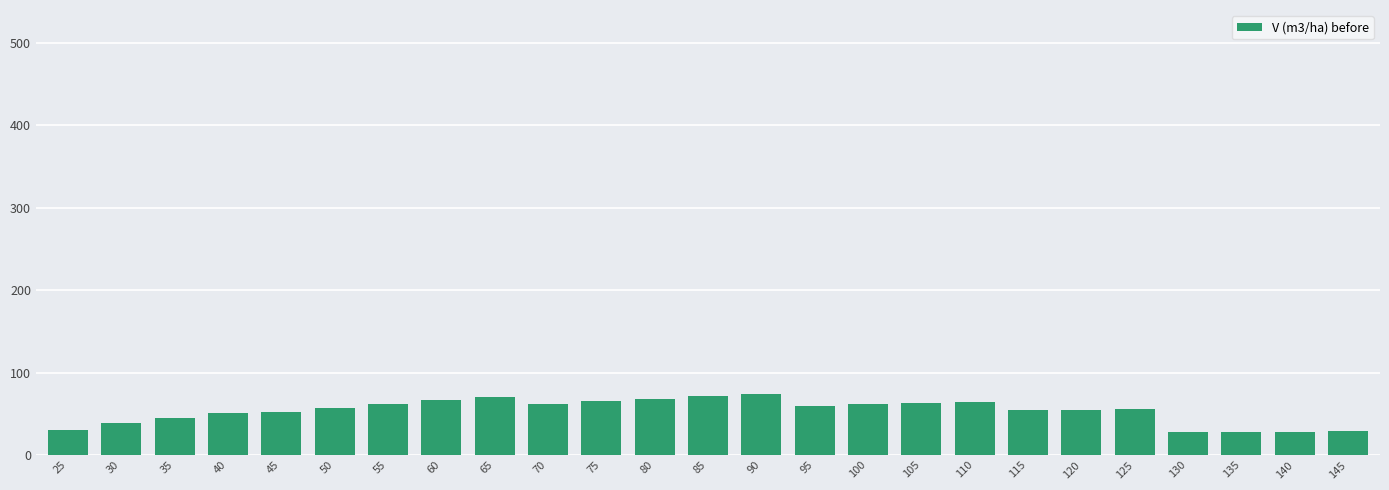

The value at 35 is 44.7. True or false?

True